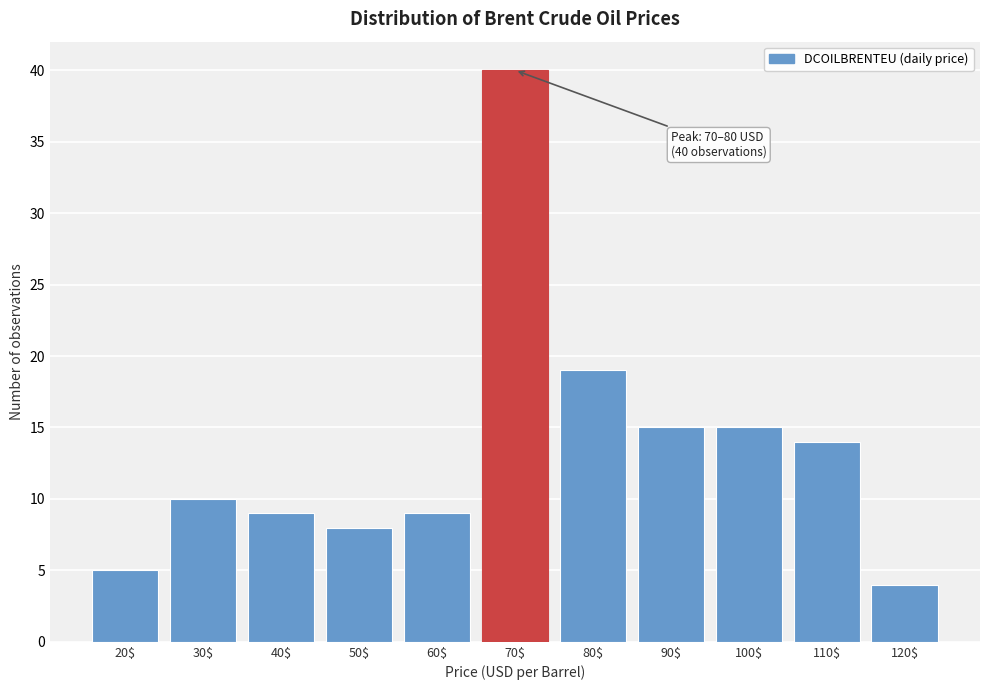

Reading left to right, extract all data points from this chart.

5	10	9	8	9	40	19	15	15	14	4